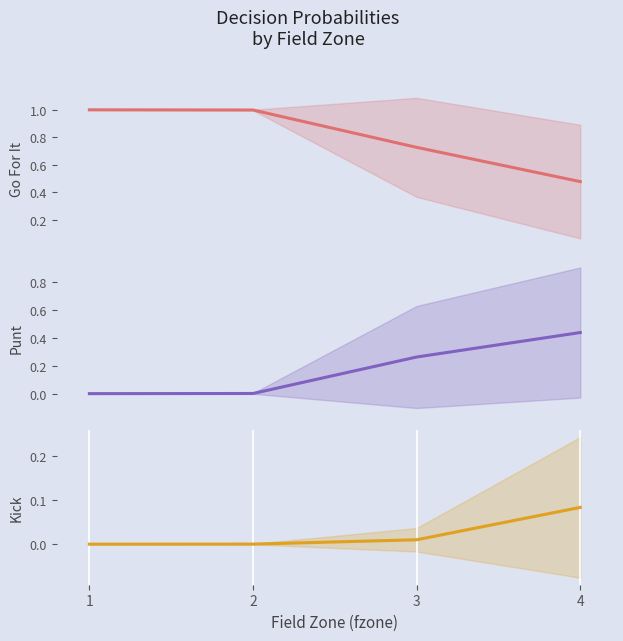

At which label is Go For It closest to 0?

4